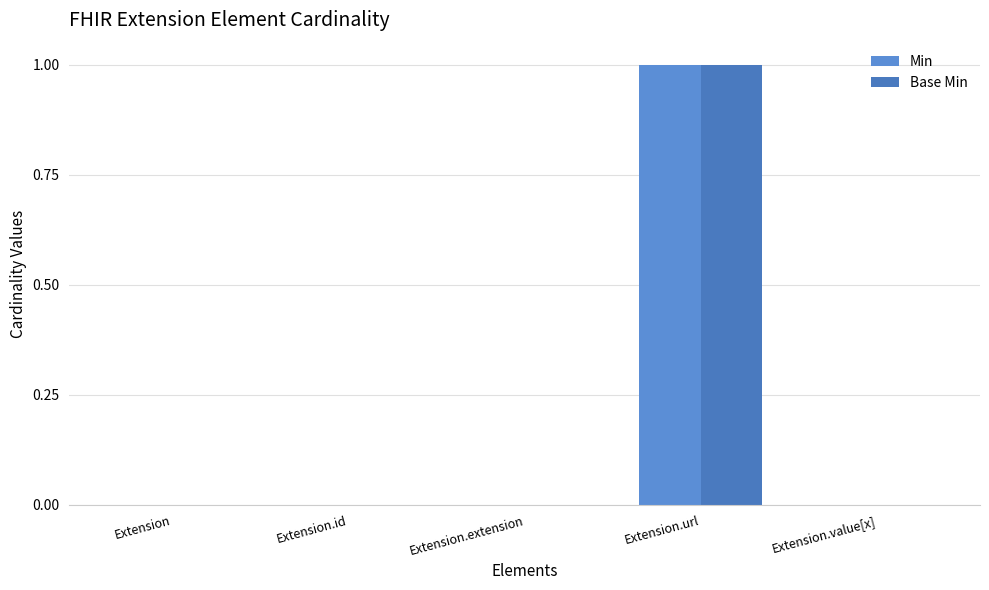

Rank the categories by Base Min value from highest to lowest.

Extension.url, Extension, Extension.id, Extension.extension, Extension.value[x]